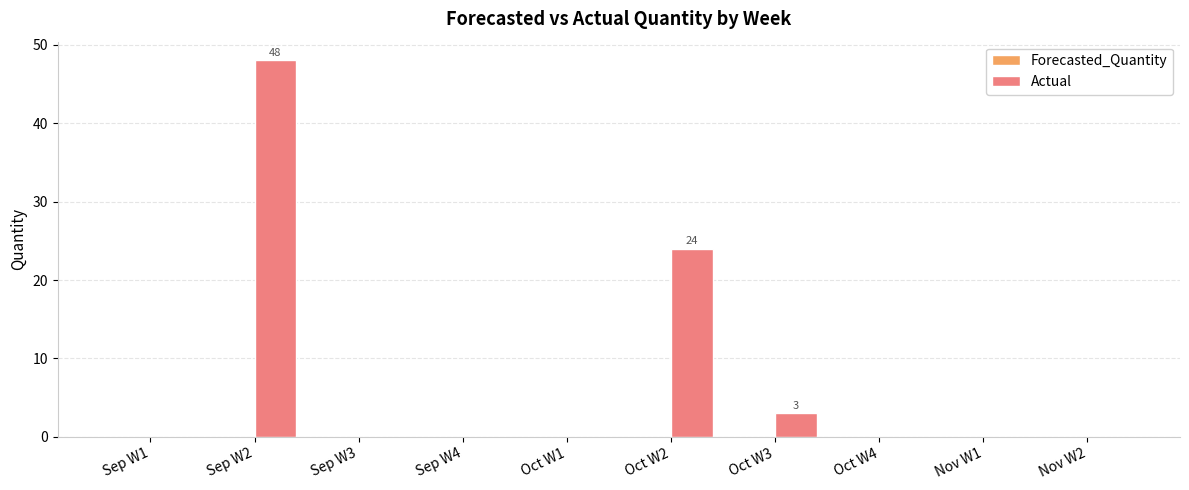

What is the sum of all values?

75